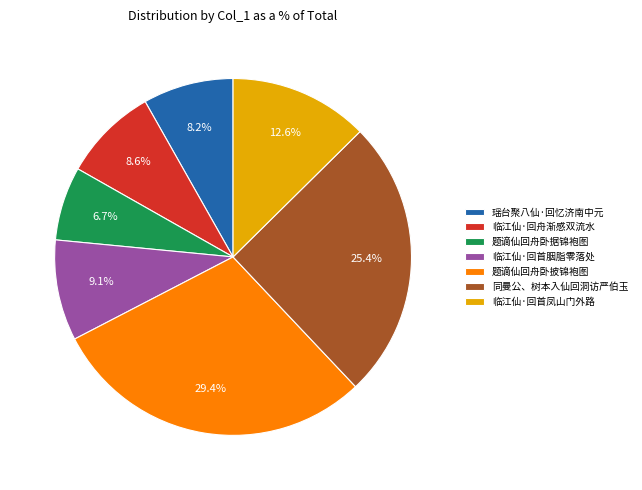

What is the largest slice in the pie chart?

题谪仙回舟卧披锦袍图